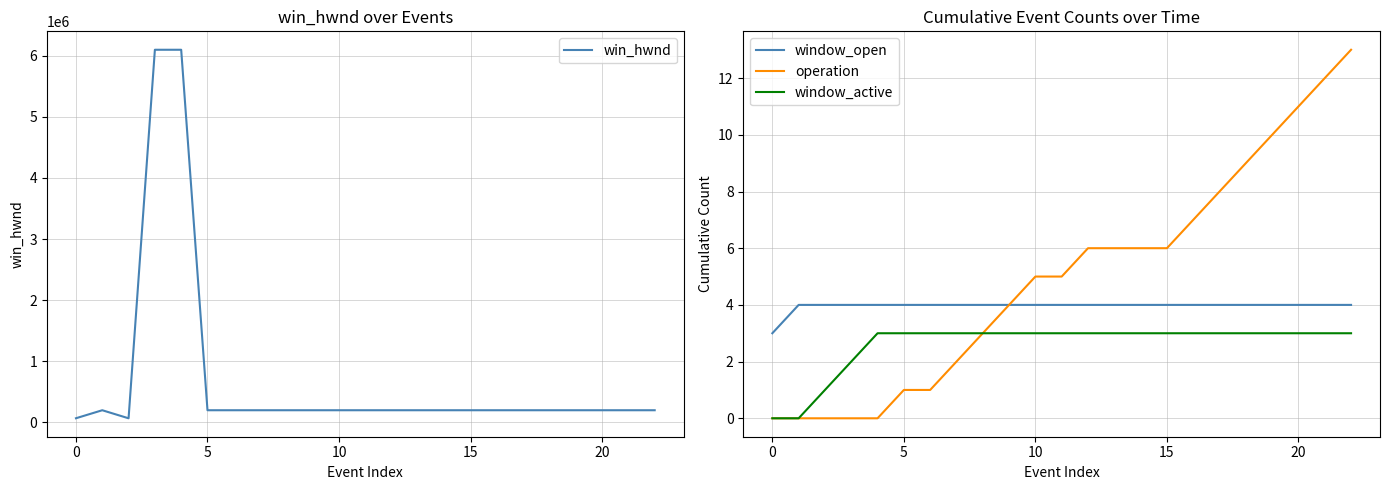

In win_hwnd, how many points are lower than both neighbors (excluding endpoints)?

1